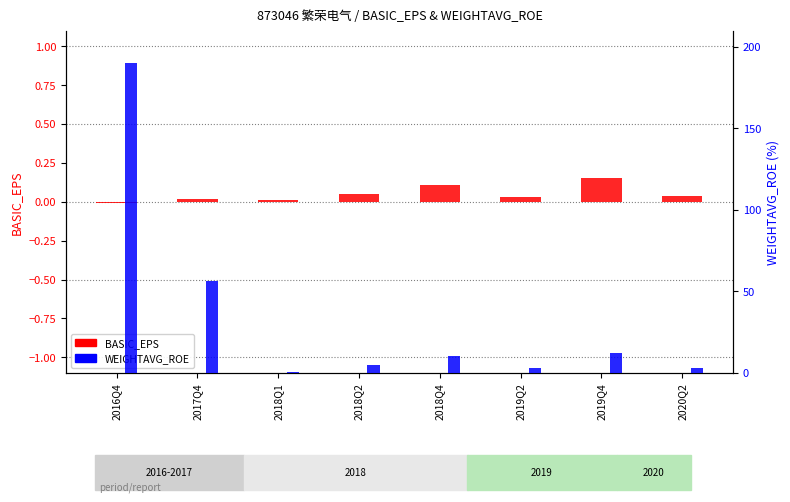

How many data points in WEIGHTAVG_ROE are less than 10?

4